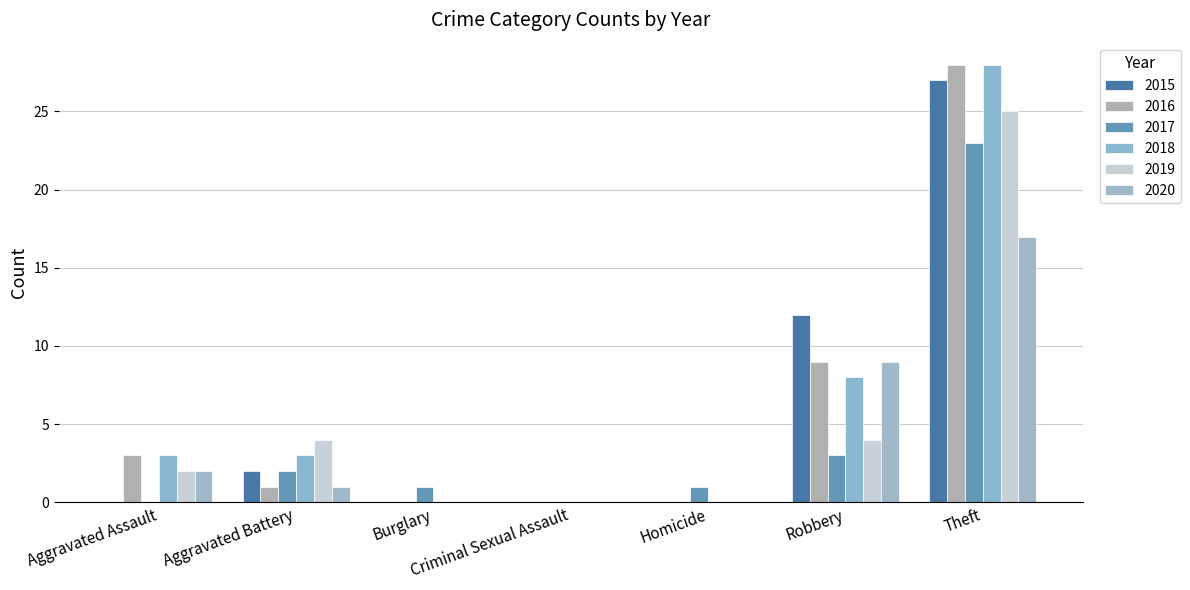

Reading left to right, extract all data points from this chart.

2015: Aggravated Assault=0	Aggravated Battery=2	Burglary=0	Criminal Sexual Assault=0	Homicide=0	Robbery=12	Theft=27
2016: Aggravated Assault=3	Aggravated Battery=1	Burglary=0	Criminal Sexual Assault=0	Homicide=0	Robbery=9	Theft=28
2017: Aggravated Assault=0	Aggravated Battery=2	Burglary=1	Criminal Sexual Assault=0	Homicide=1	Robbery=3	Theft=23
2018: Aggravated Assault=3	Aggravated Battery=3	Burglary=0	Criminal Sexual Assault=0	Homicide=0	Robbery=8	Theft=28
2019: Aggravated Assault=2	Aggravated Battery=4	Burglary=0	Criminal Sexual Assault=0	Homicide=0	Robbery=4	Theft=25
2020: Aggravated Assault=2	Aggravated Battery=1	Burglary=0	Criminal Sexual Assault=0	Homicide=0	Robbery=9	Theft=17